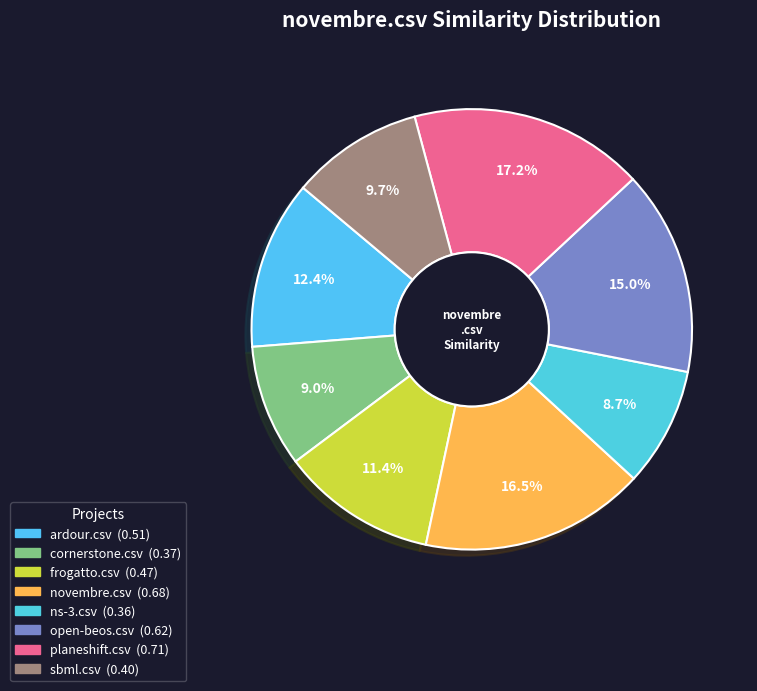

To the nearest percent, what is the combined percentage of ns-3.csv and novembre.csv?

25%